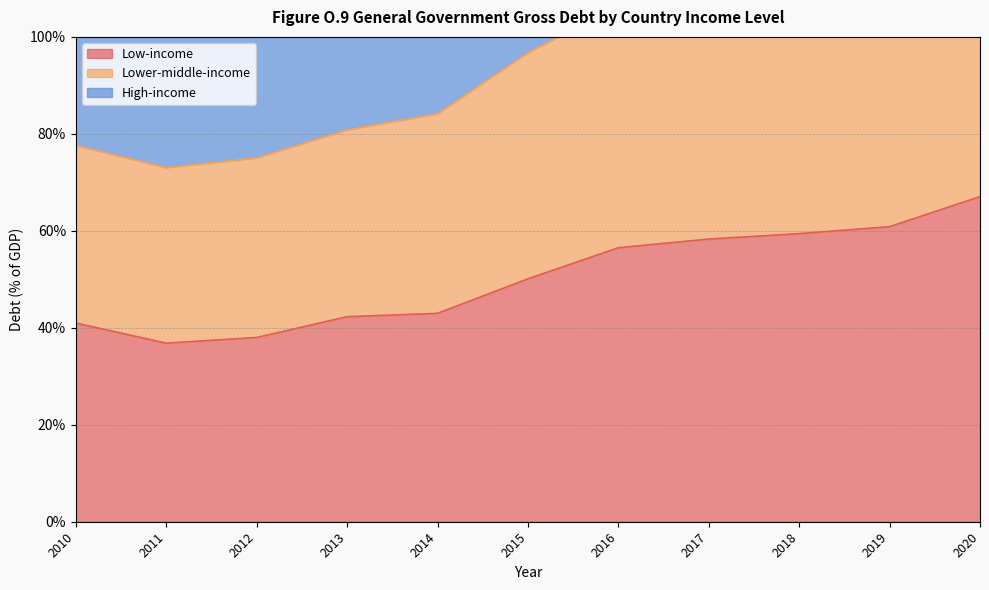

At which category does the chart reach its minimum across all series?

2011